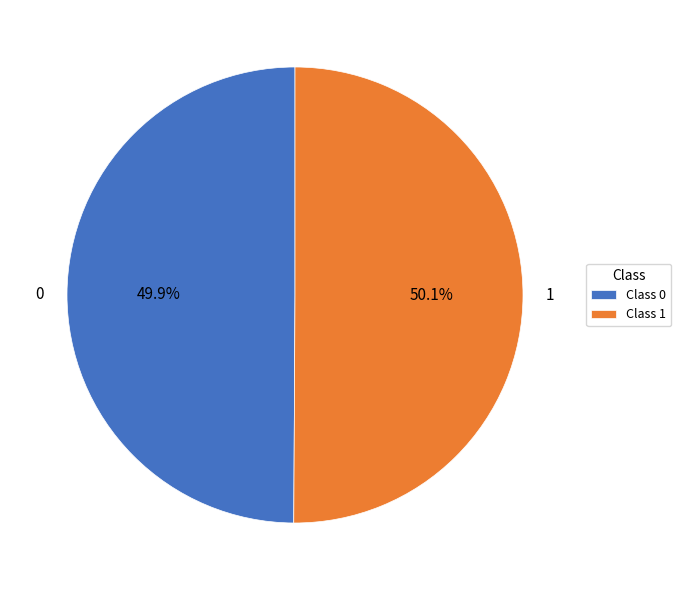

Is there a majority slice in this chart?

Yes